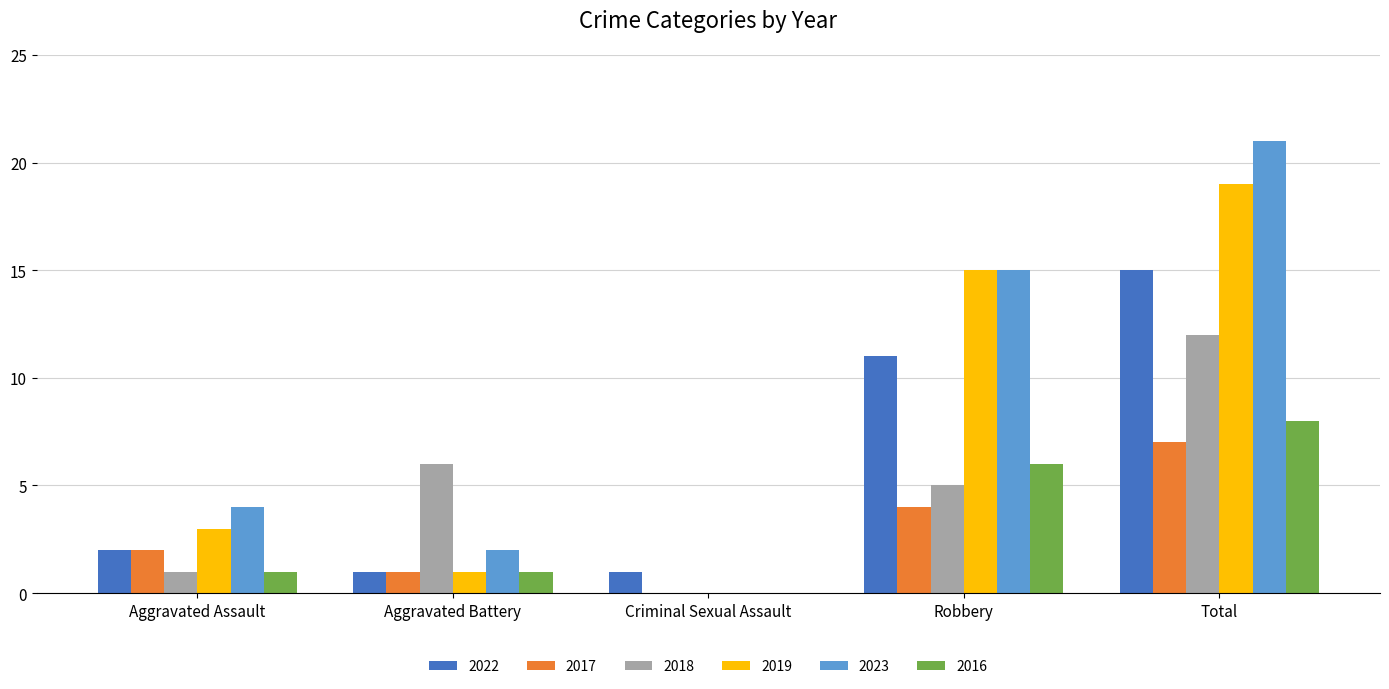

What is the highest value of the 2019 series?

19